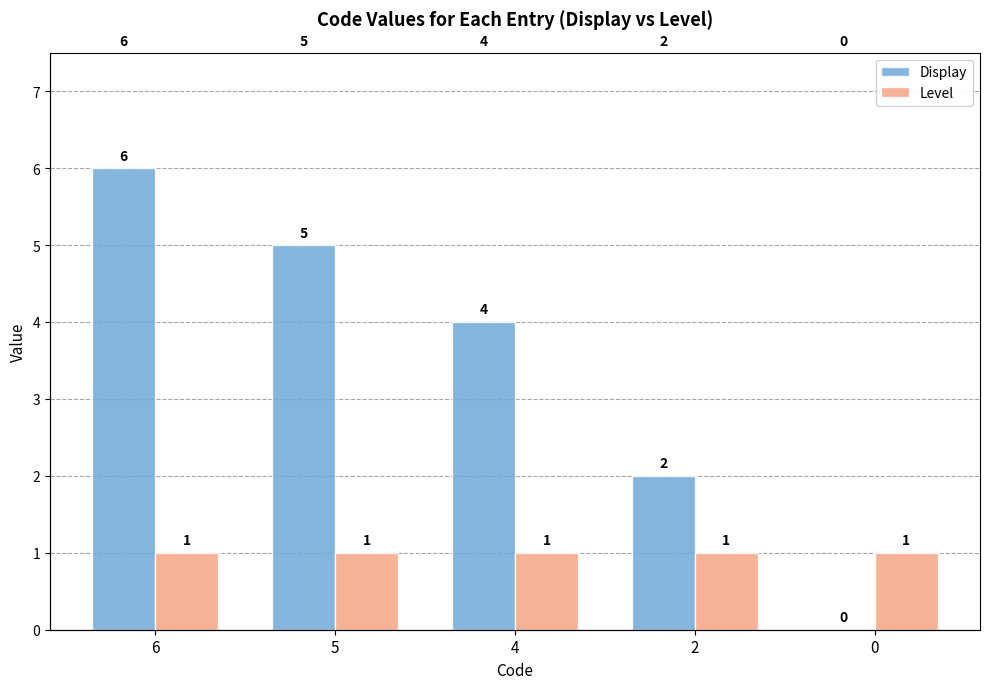

How many distinct data groups are displayed?

2